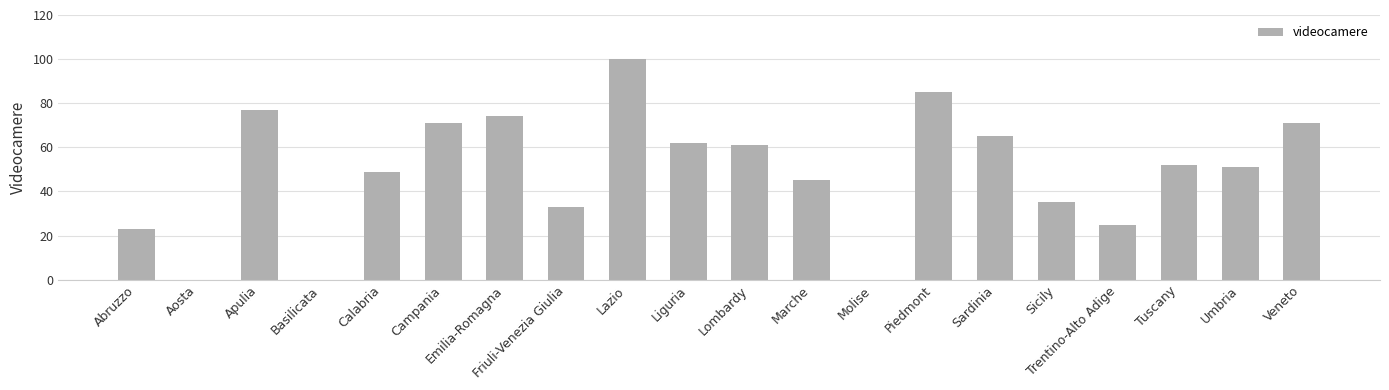

At which category does the chart reach its peak across all series?

Lazio